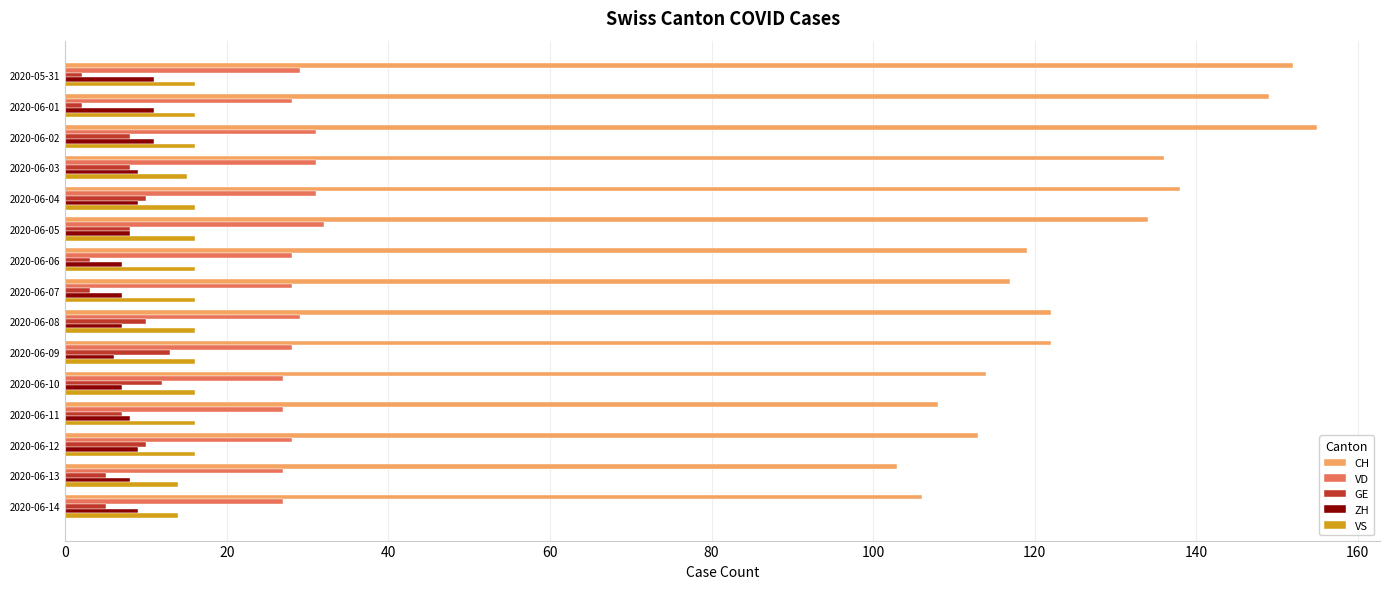

At how many categories does at least one series exceed 20?

15